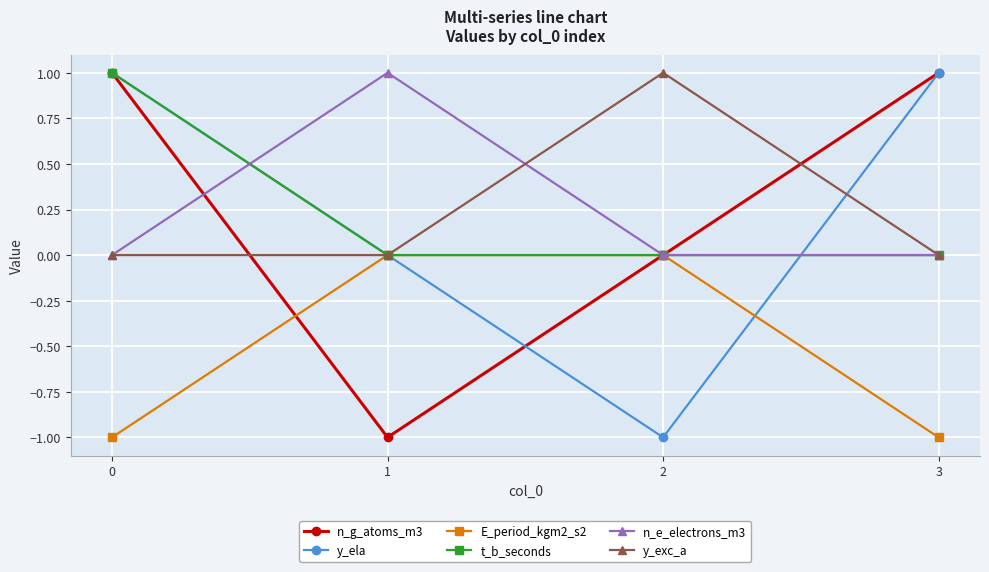

Which series changed the most between 0 and 2?

y_ela